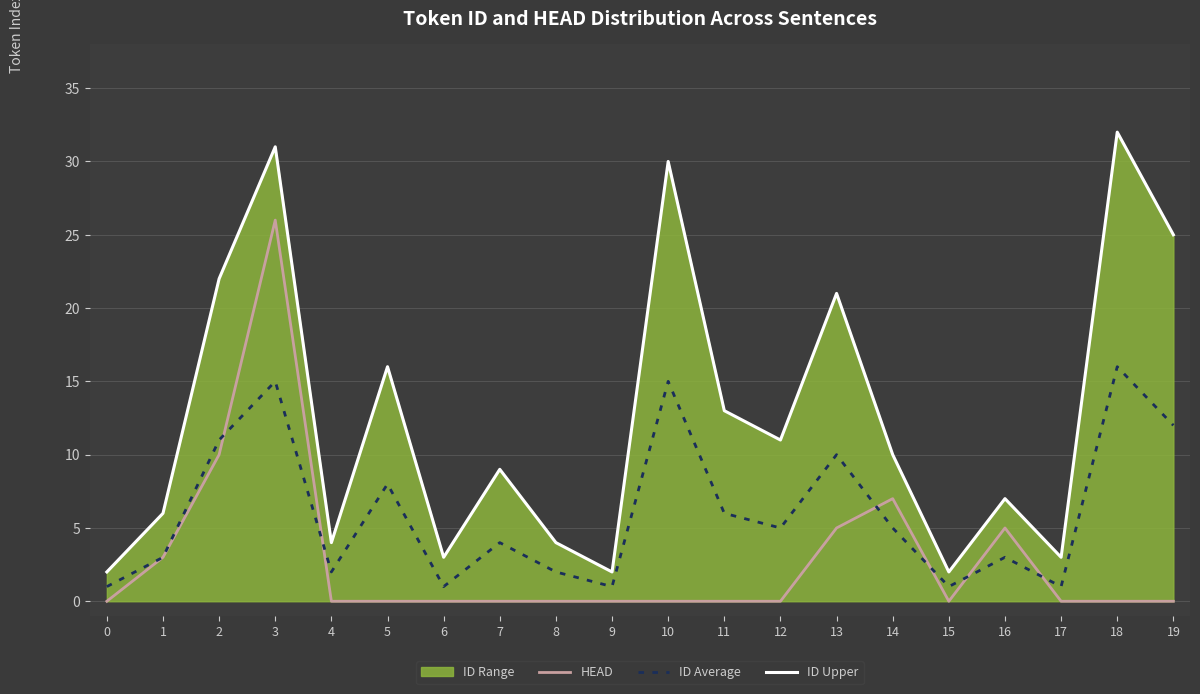

Rank the series by their maximum value, from lowest to highest.

ID Average, HEAD, ID Upper